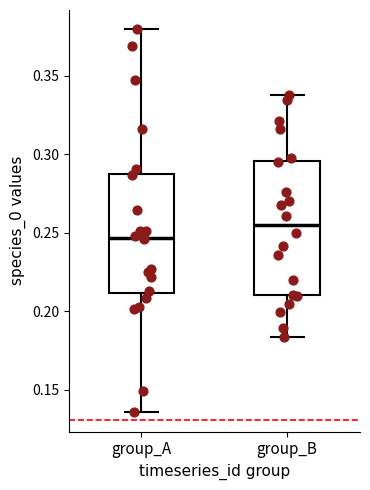

Reading left to right, read every box against the y-axis: the position of its median line, the range the box covers, and the ends of its whiskers. The values are not printed on the chart, so give them approximately, as read against the axis.

group_A: median 0.245, box 0.210 to 0.285, whiskers 0.135 to 0.380
group_B: median 0.255, box 0.210 to 0.295, whiskers 0.185 to 0.335